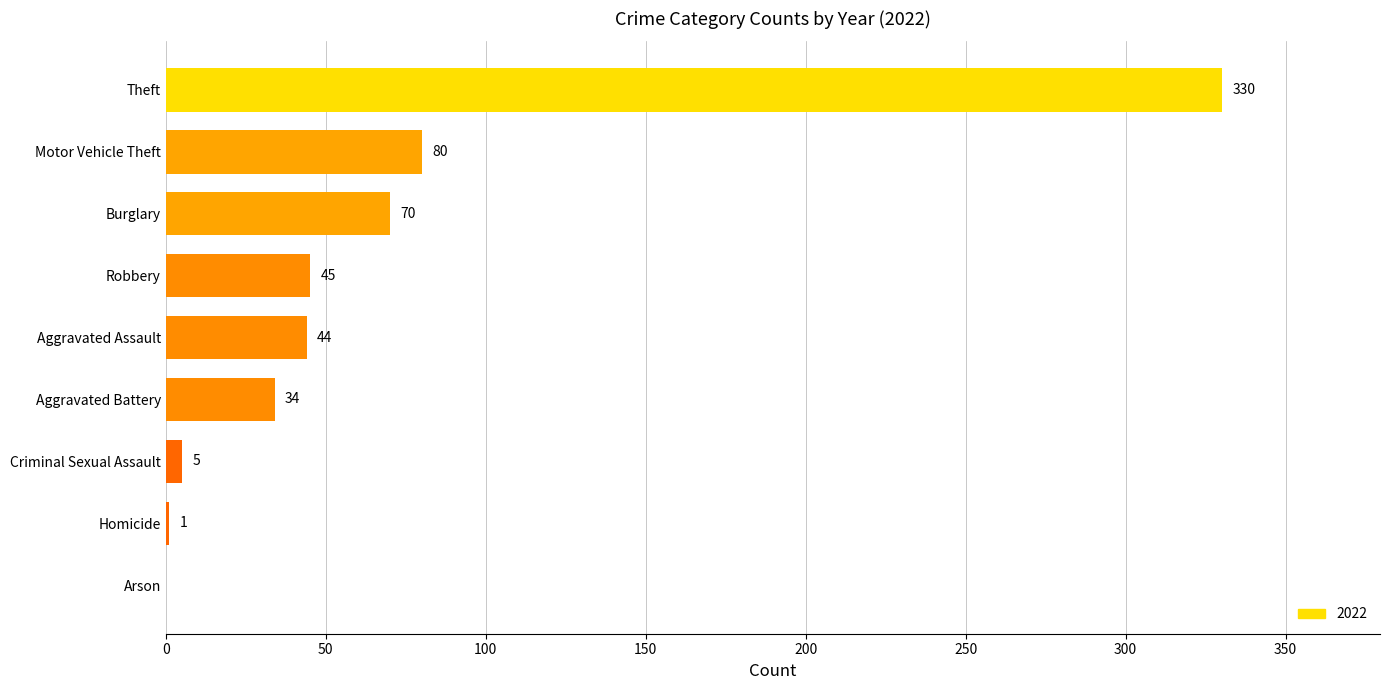

Which has a higher value, Aggravated Battery or Homicide?

Aggravated Battery